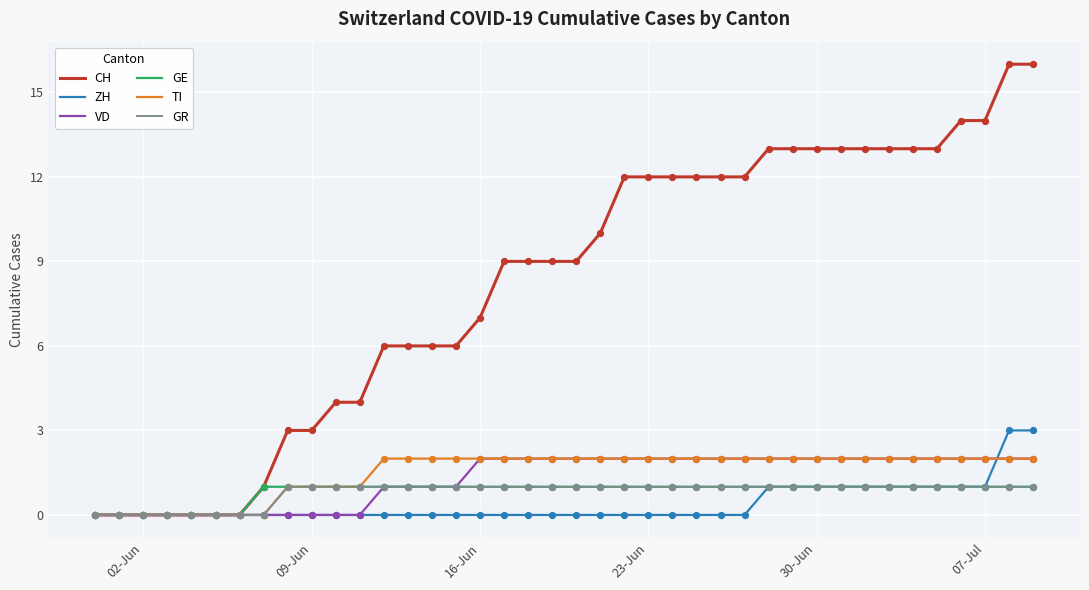

What are all the series names shown in the legend?

CH, ZH, VD, GE, TI, GR